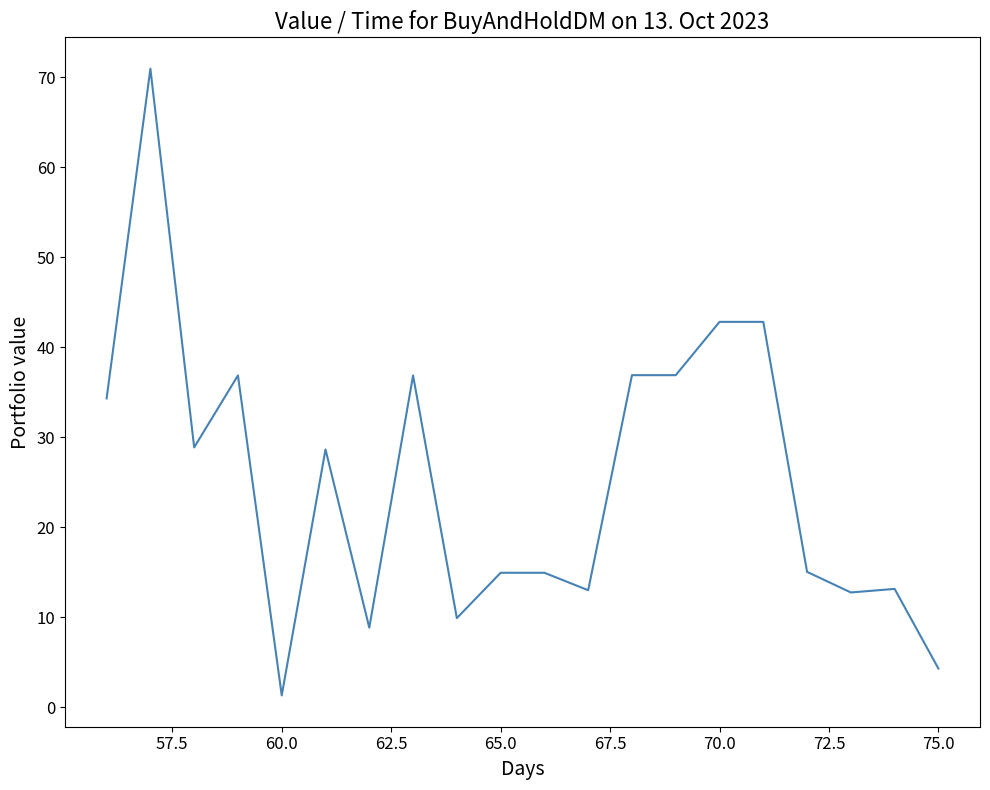

What is the difference between the maximum and minimum values?

69.7